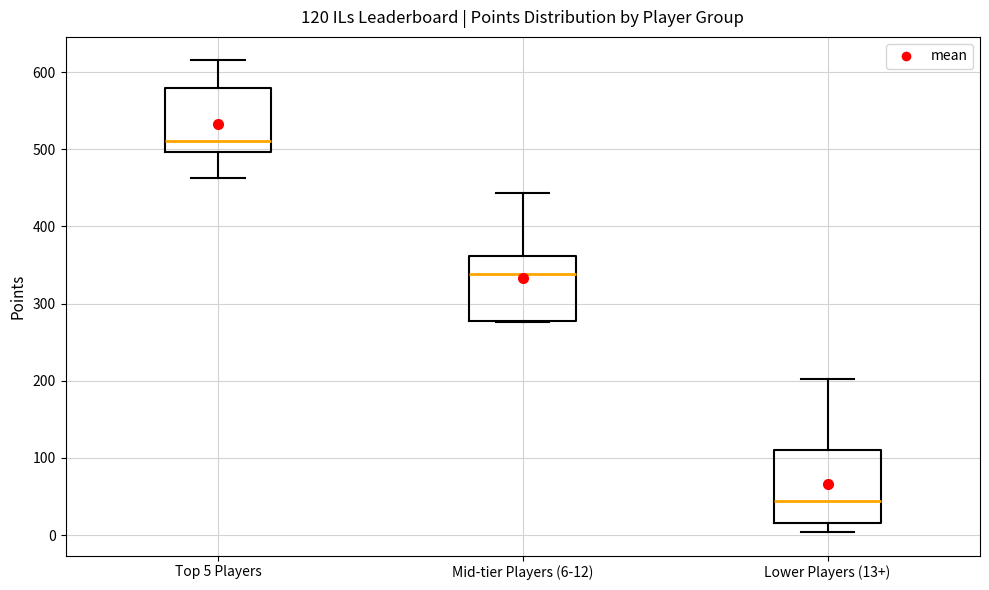

Which box's median line is the lowest?

Lower Players (13+)